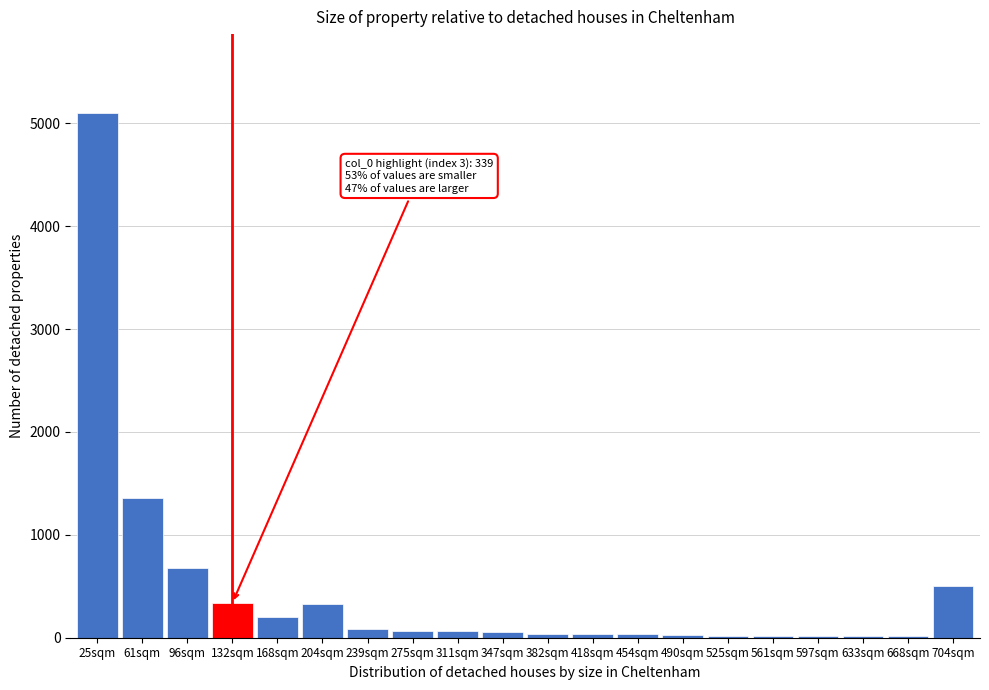

The chart shows a value of 506 at 704sqm. True or false?

True